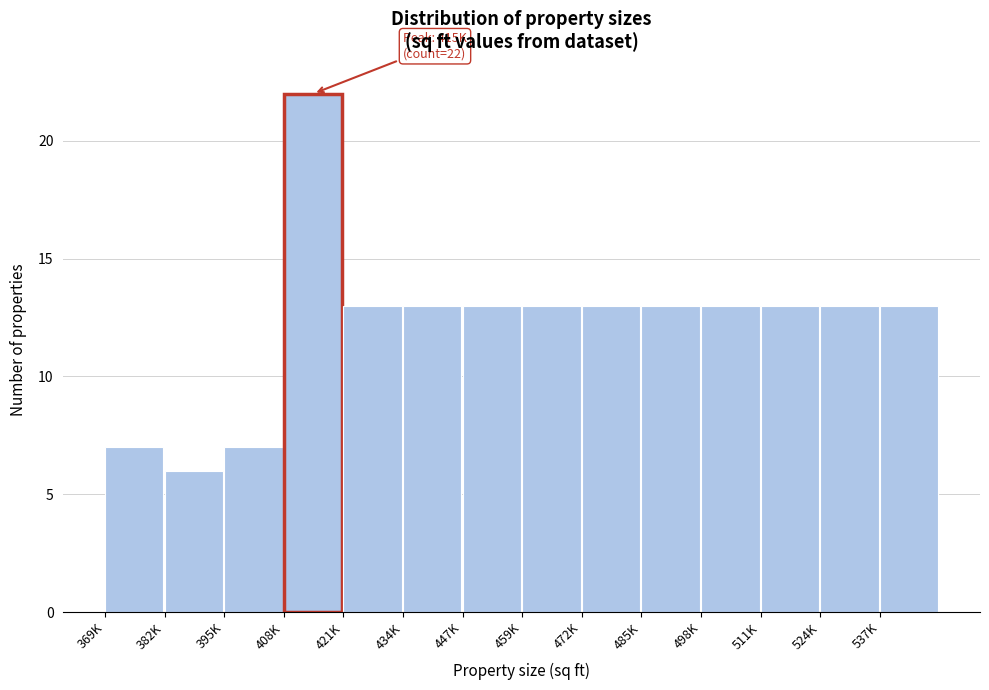

Reading right to left, what are all the values shown in this chart?

13	13	13	13	13	13	13	13	13	13	22	7	6	7